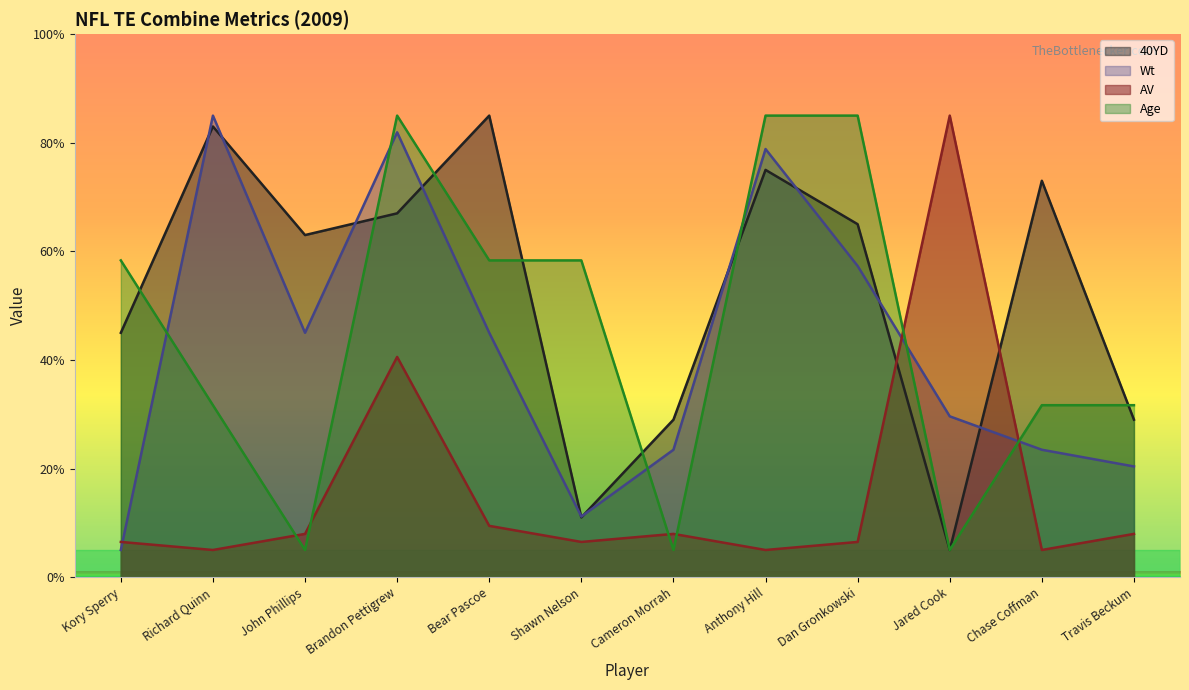

Reading right to left, list all the values displayed in this chart.

40YD: 29.0	73.0	5.0	65.0	75.0	29.0	11.0	85.0	67.0	63.0	83.0	45.0
Wt: 20.4	23.5	29.6	57.3	78.8	23.5	11.2	45.0	81.9	45.0	85.0	5.0
AV: 8.0	5.0	85.0	6.5	5.0	8.0	6.5	9.4	40.6	8.0	5.0	6.5
Age: 31.7	31.7	5.0	85.0	85.0	5.0	58.3	58.3	85.0	5.0	31.7	58.3